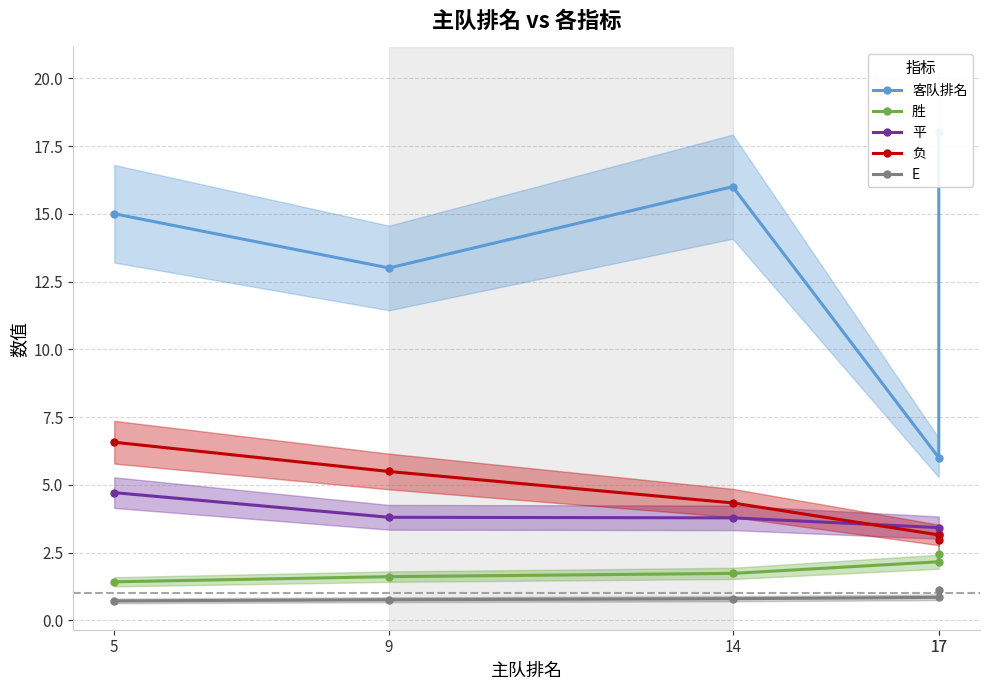

Is the value of 胜 at 17 greater than the value of 客队排名 at 14?

No